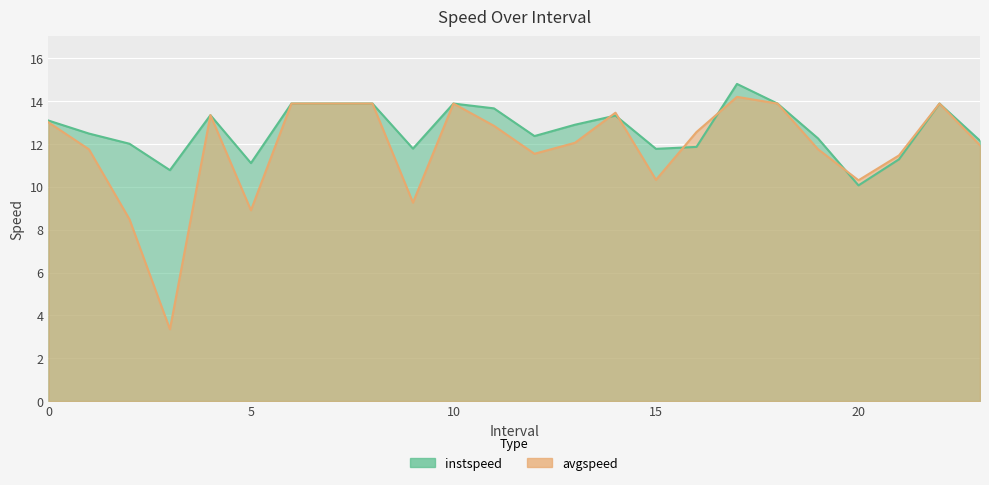

What is the difference between the maximum and minimum values in the avgspeed series?

10.9